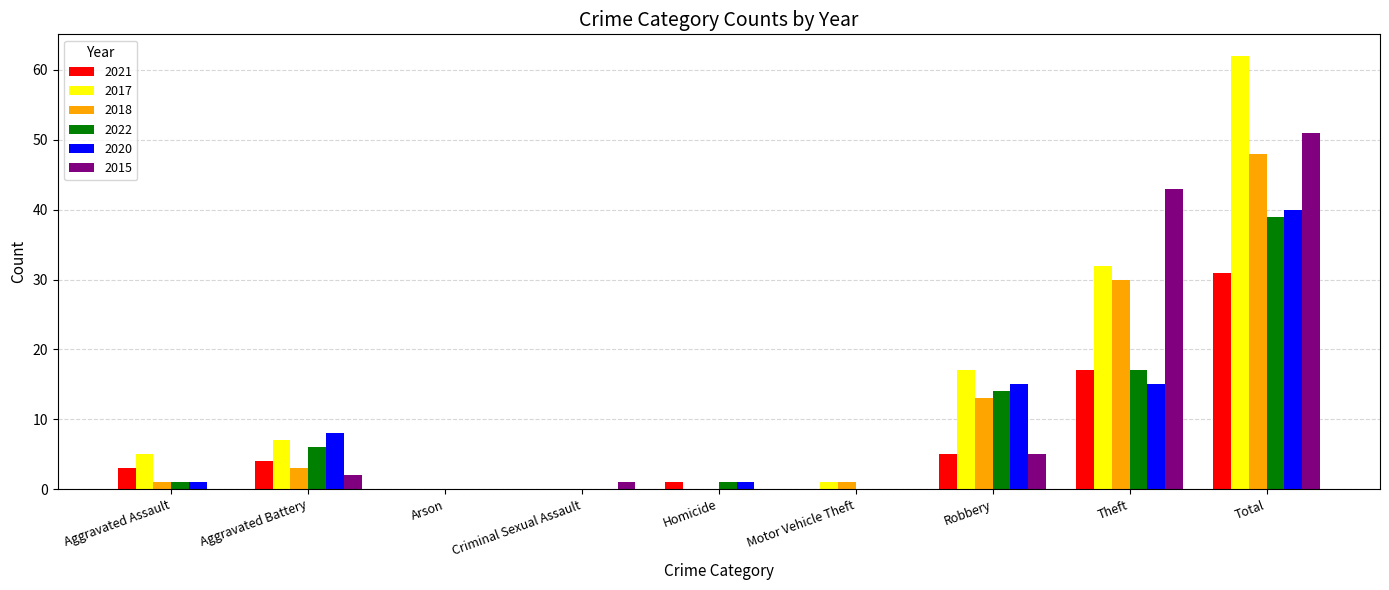

Are the bars grouped side by side (vs. stacked)?

Yes